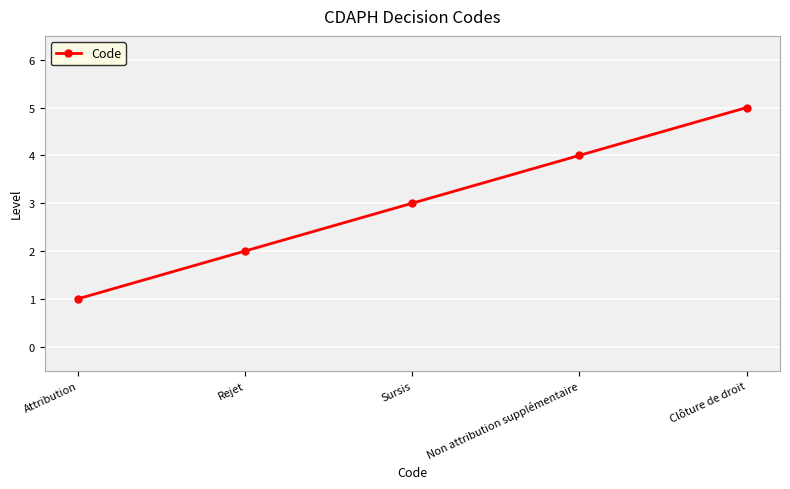

True or false: the data shows 7 at Clôture de droit.

False